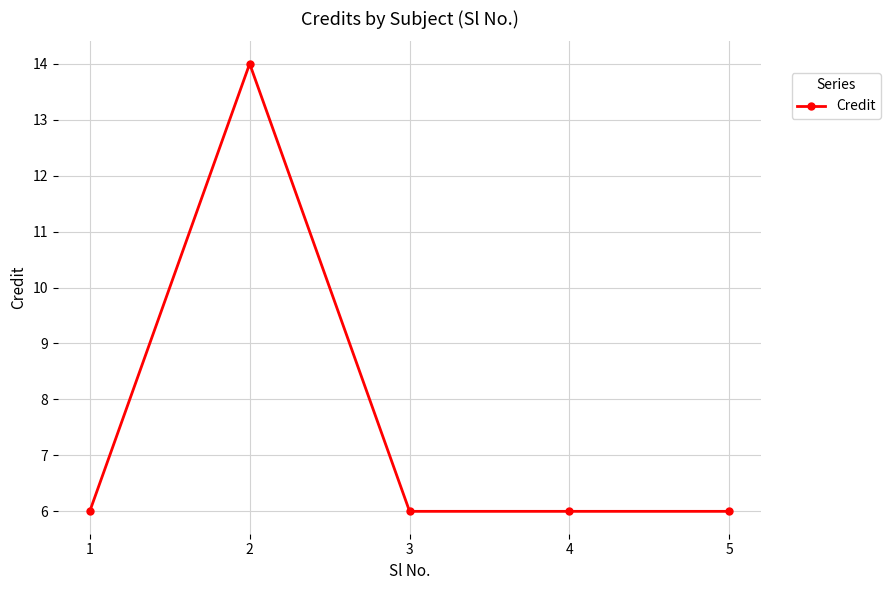

What is the maximum value shown in the chart?

14